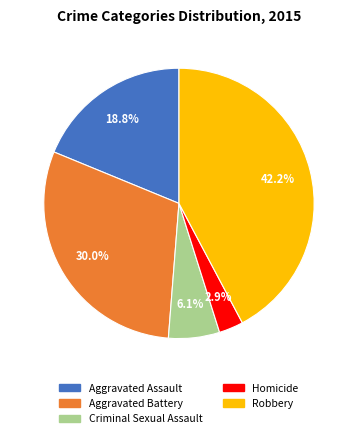

The Aggravated Assault slice represents 30% of the pie. True or false?

False